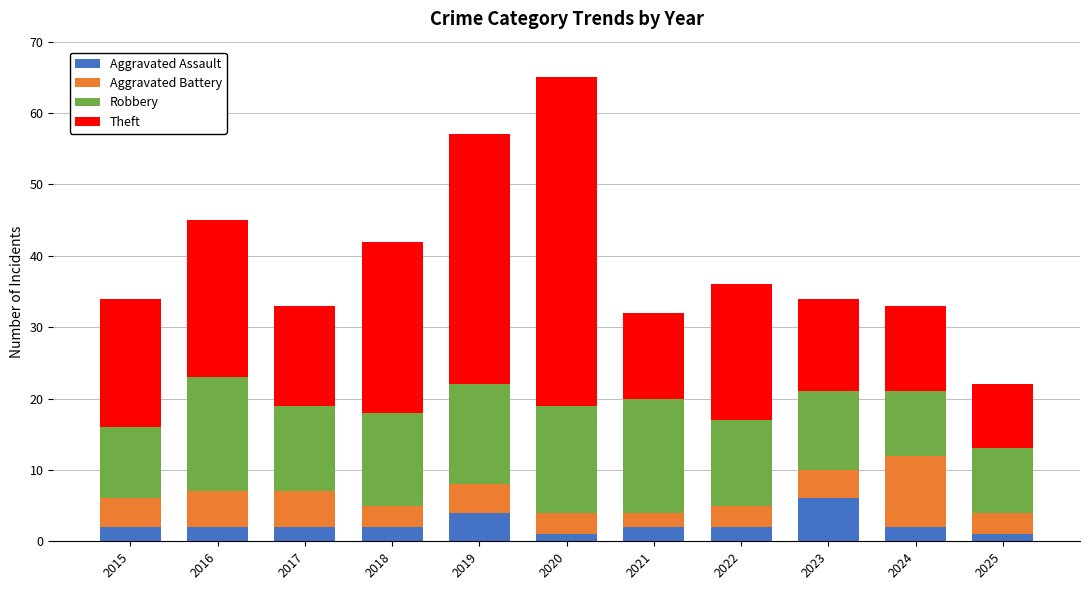

What is the difference between the Aggravated Assault values at 2023 and 2024?

4